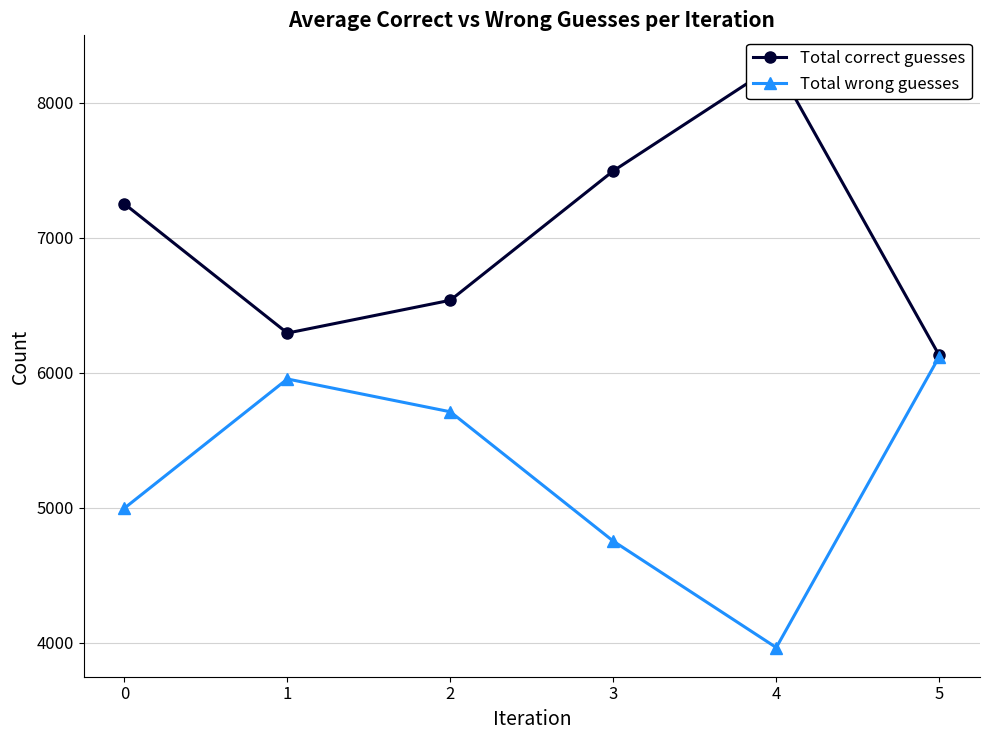

In Total wrong guesses, how many points are lower than both neighbors (excluding endpoints)?

1